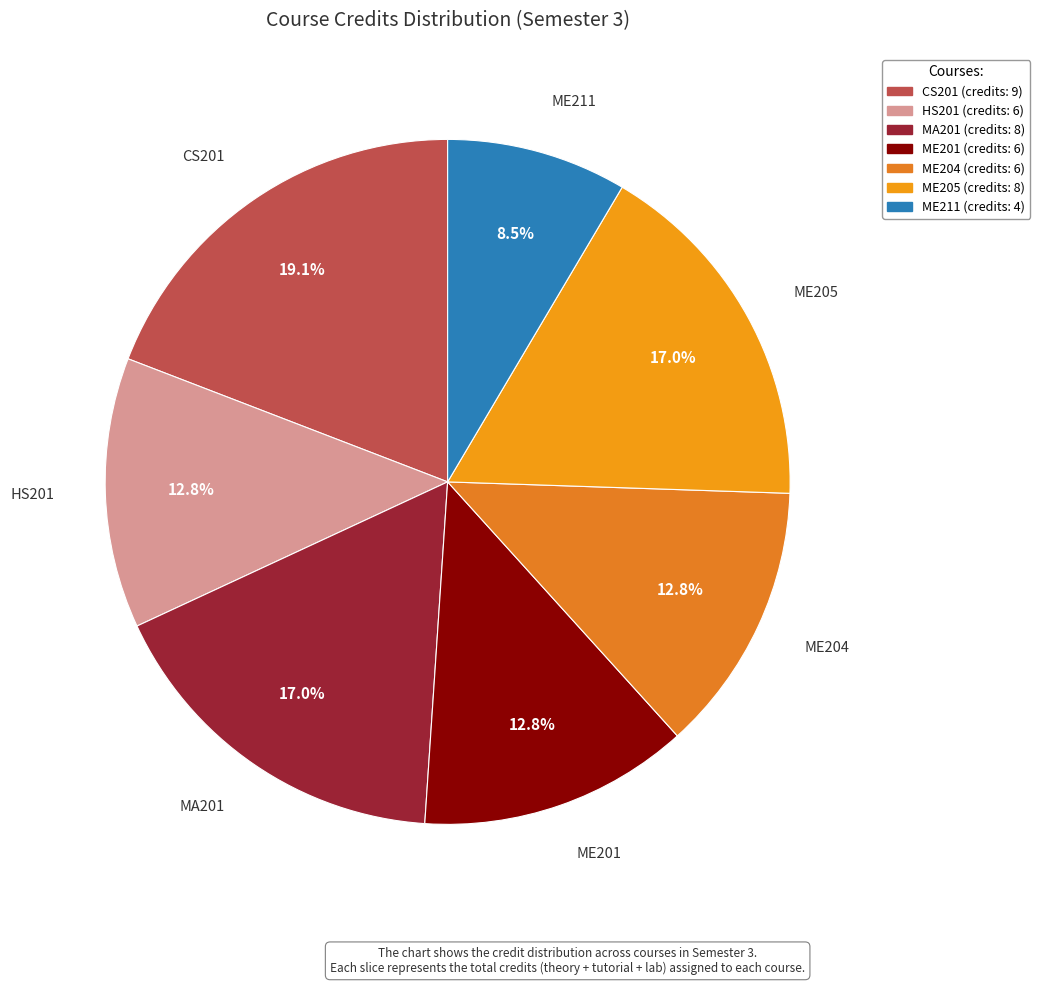

To the nearest percent, what is the average slice percentage?

14%